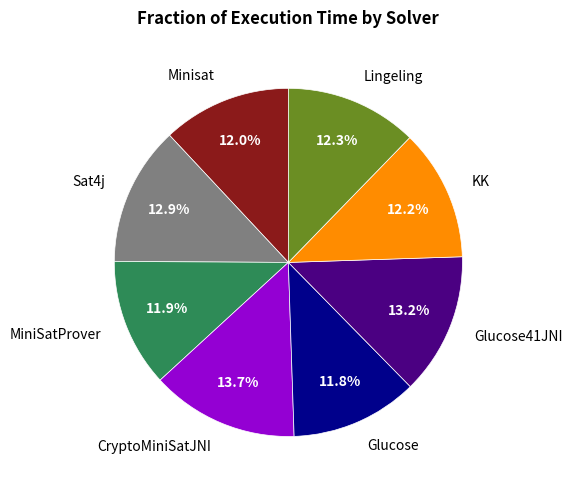

Which category has the biggest portion of the pie?

CryptoMiniSatJNI